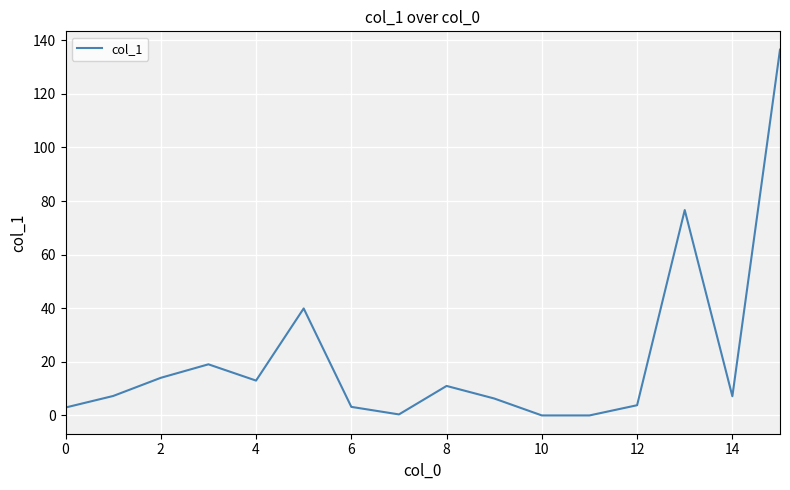

What is the average value?

21.3